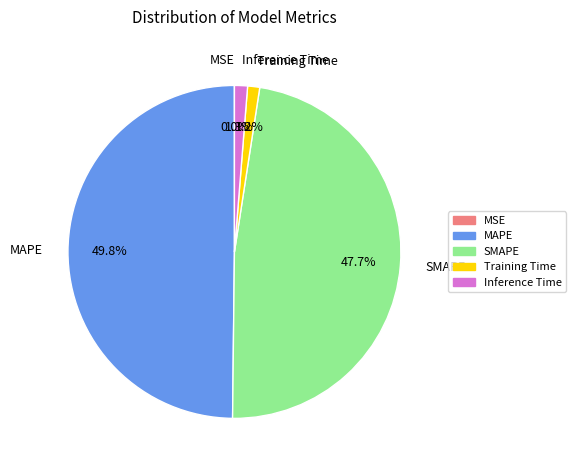

Which category has the biggest portion of the pie?

MAPE